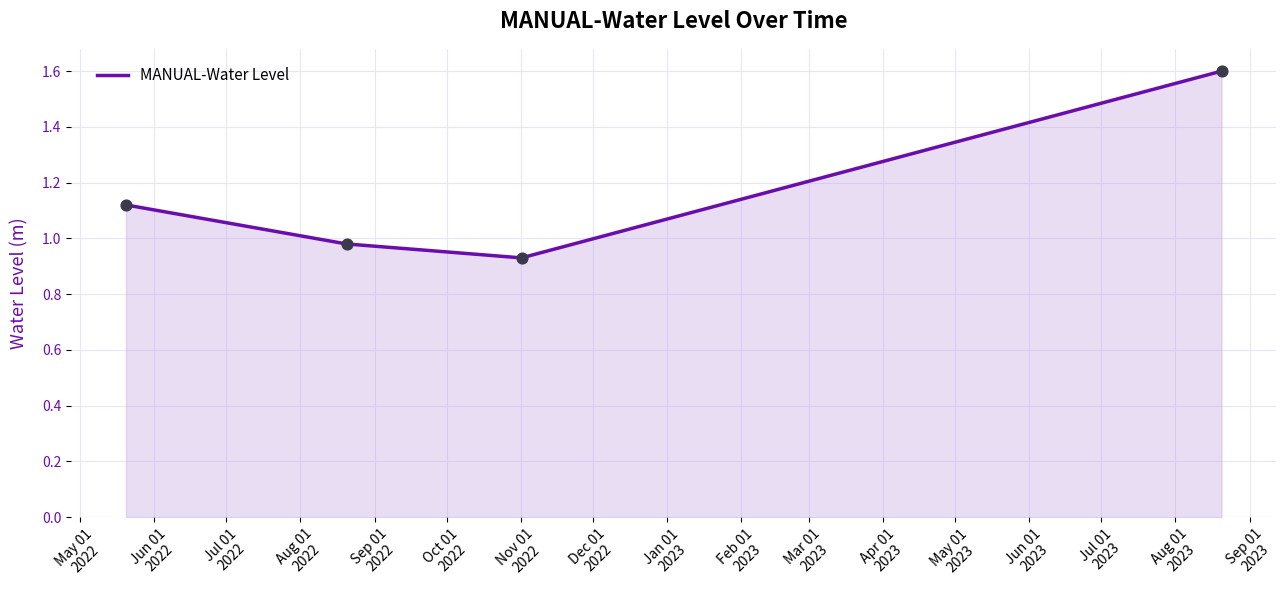

What is the sum of all values?

4.6